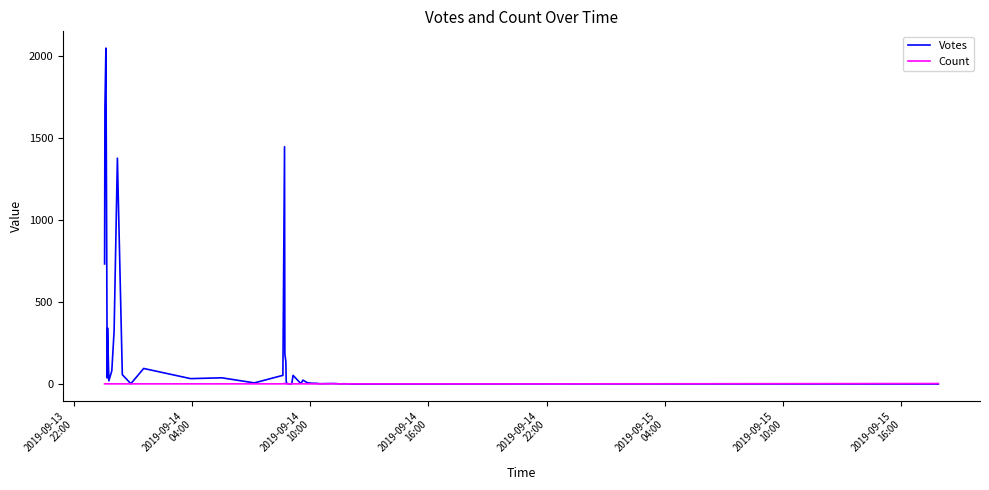

What is the maximum value for Votes?

2050